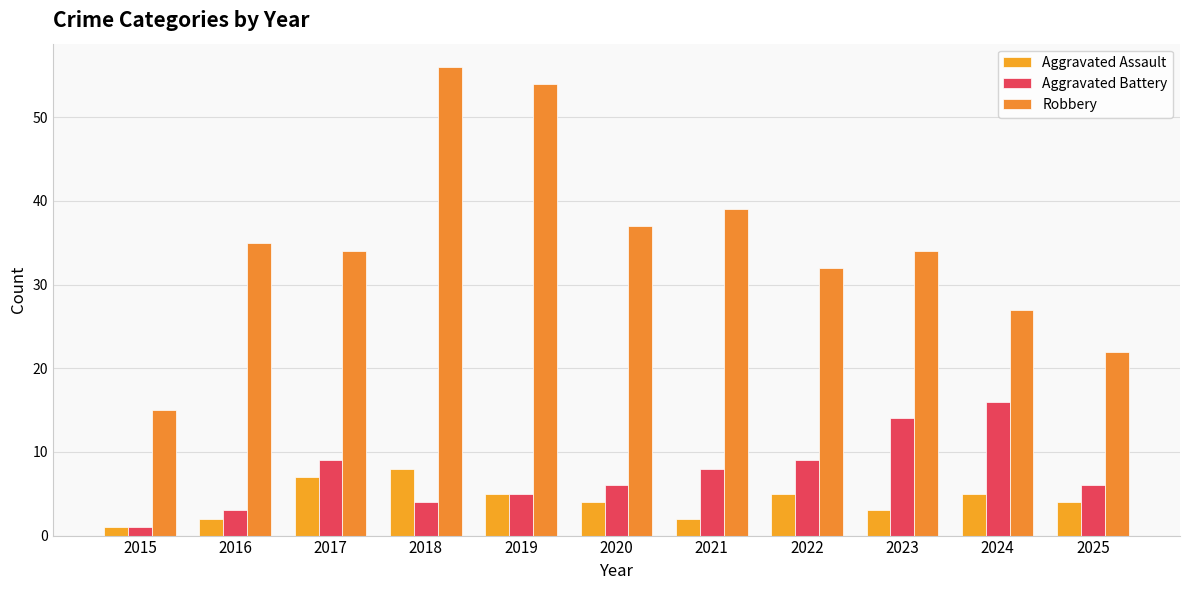

What are all the series names shown in the legend?

Aggravated Assault, Aggravated Battery, Robbery